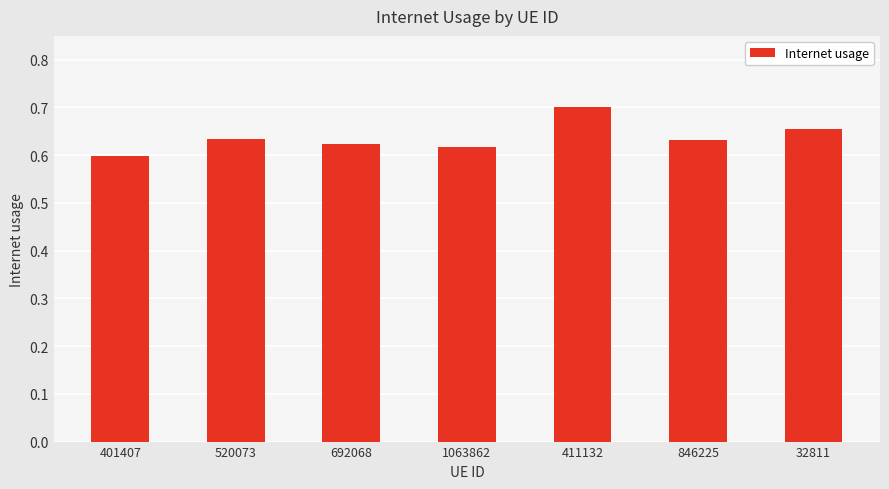

Which category has the highest value across all series?

411132